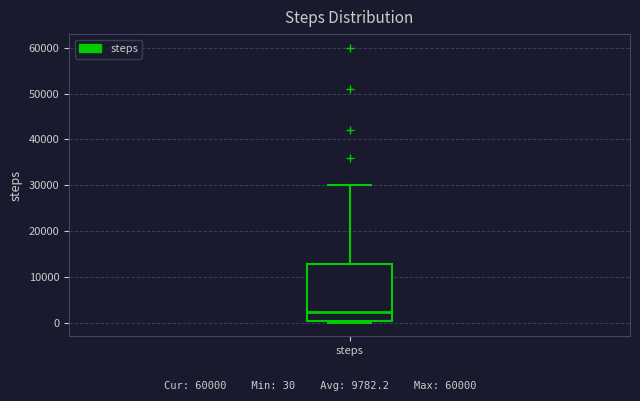

Transcribe this box plot: give where the median line is, the range the box spans, and where the two whiskers end, as read against the y-axis. The values are not printed on the chart, so give them approximately, as read against the axis.

median 2000, box 0 to 13000, whiskers 0 (just below the box's lower edge) to 30000